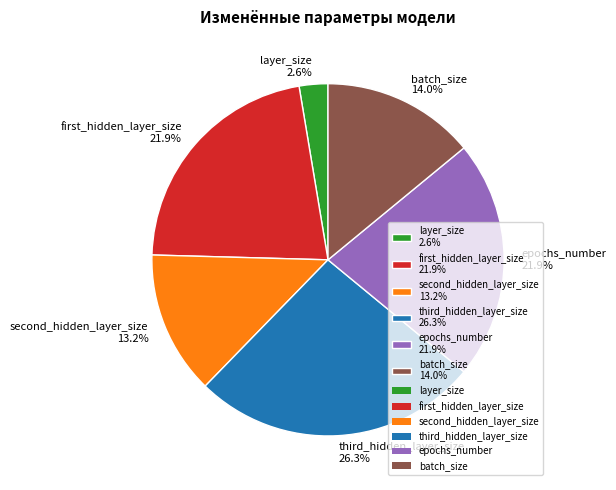

How many segments does this pie chart have?

6